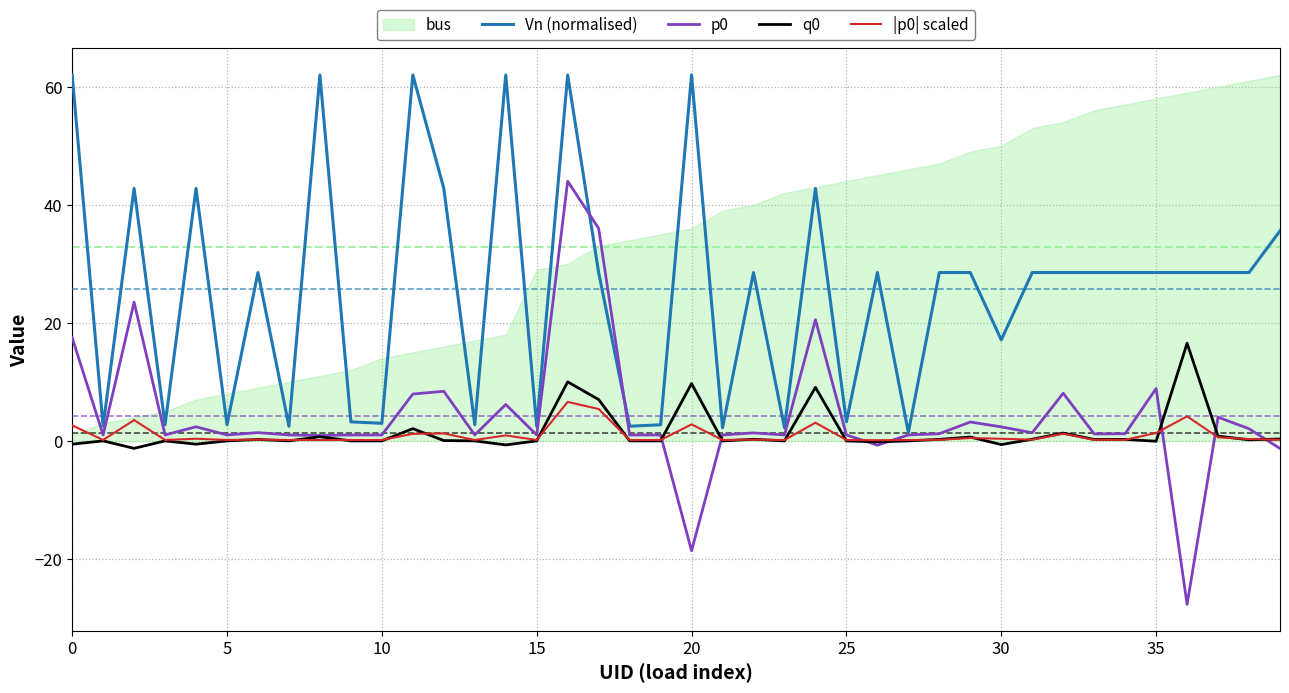

What is the highest value of the Vn (normalised) series?

62.0